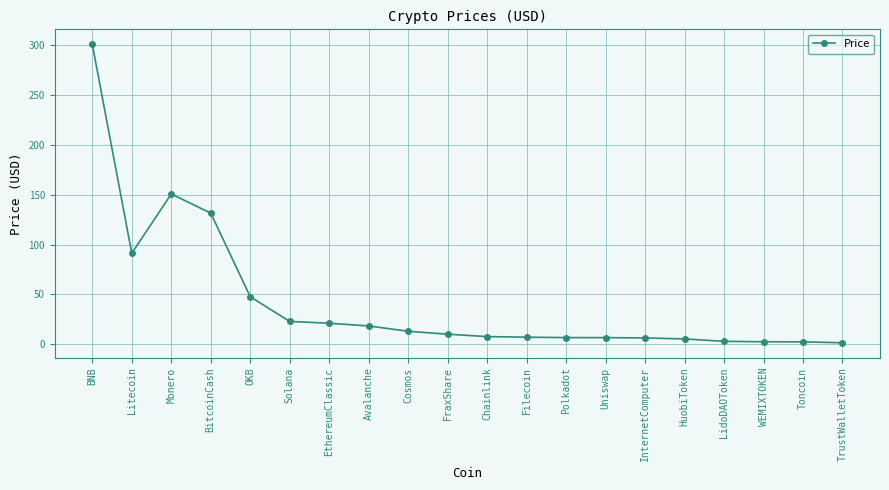

What is the value of the 1st point from the left?

301.1